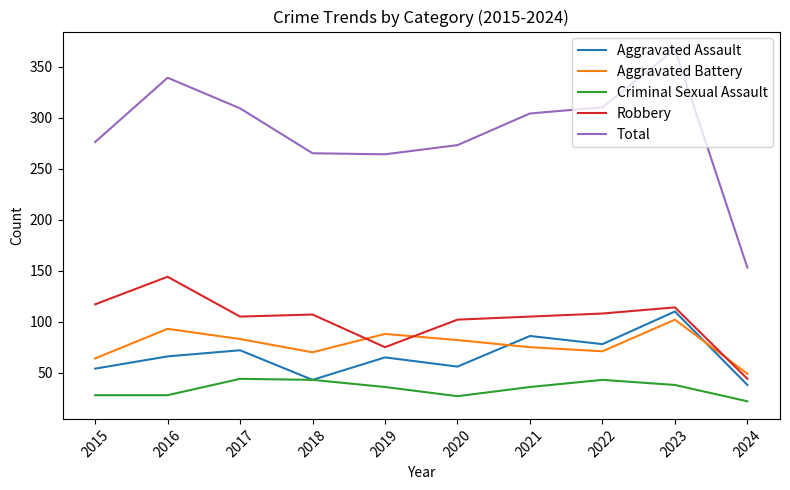

At which category does the chart reach its peak across all series?

2023